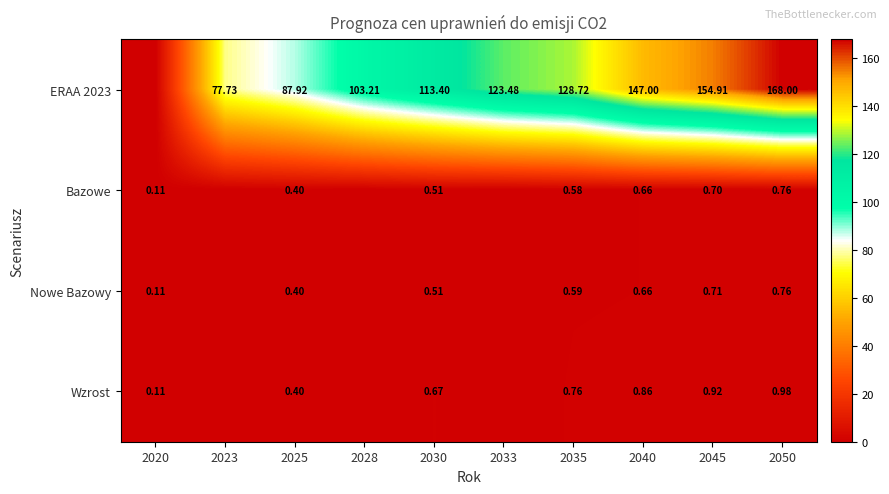

Is the value of Wzrost at 2050 greater than the value of Bazowe at 2025?

Yes